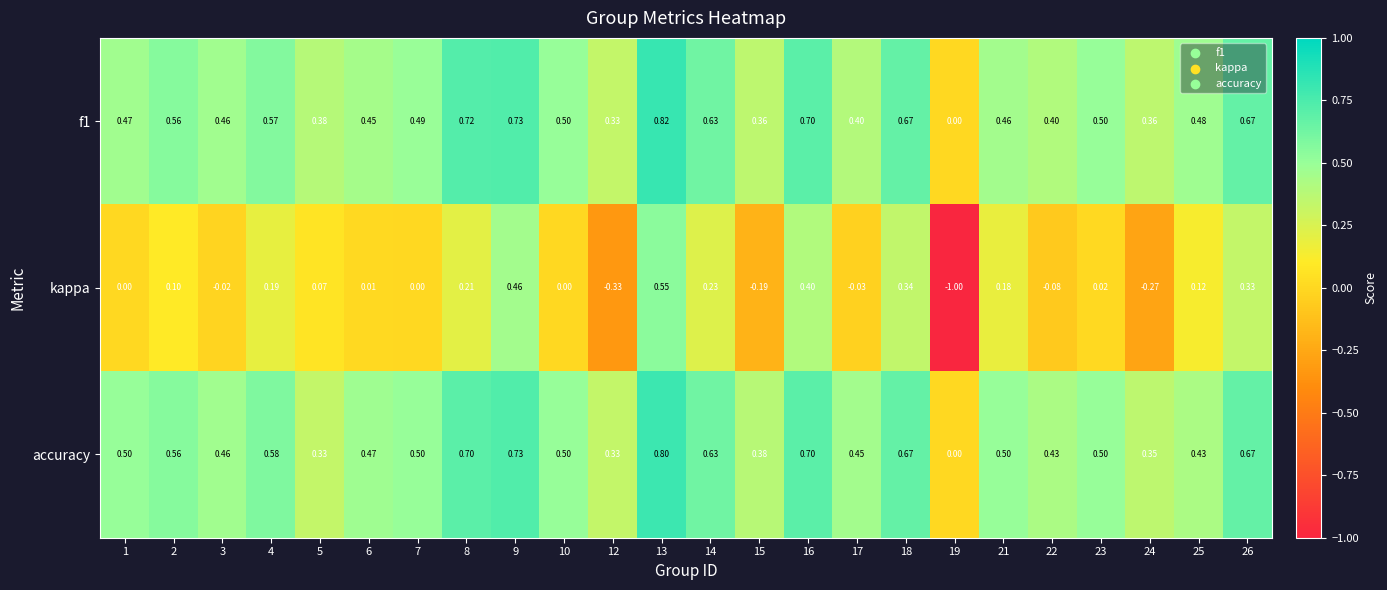

Which series changed the most between 5 and 7?

accuracy